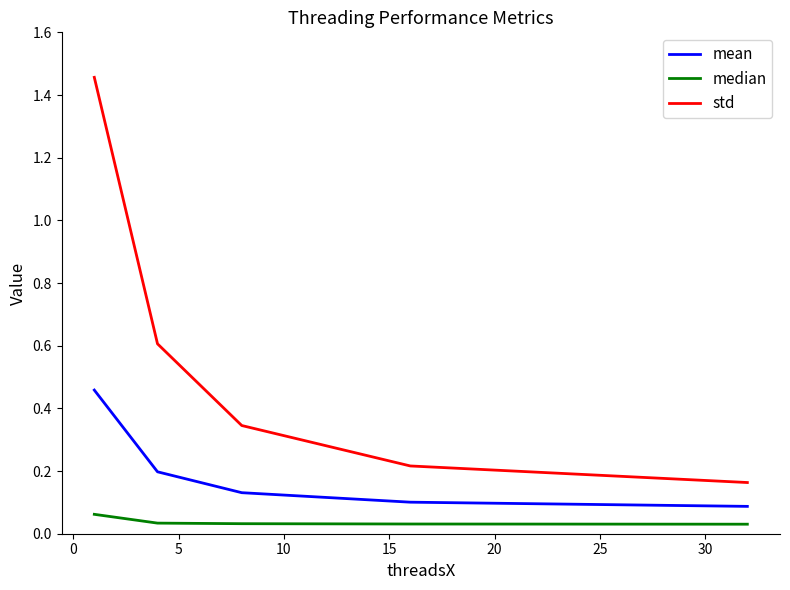

Which series has the largest range (max minus min)?

std